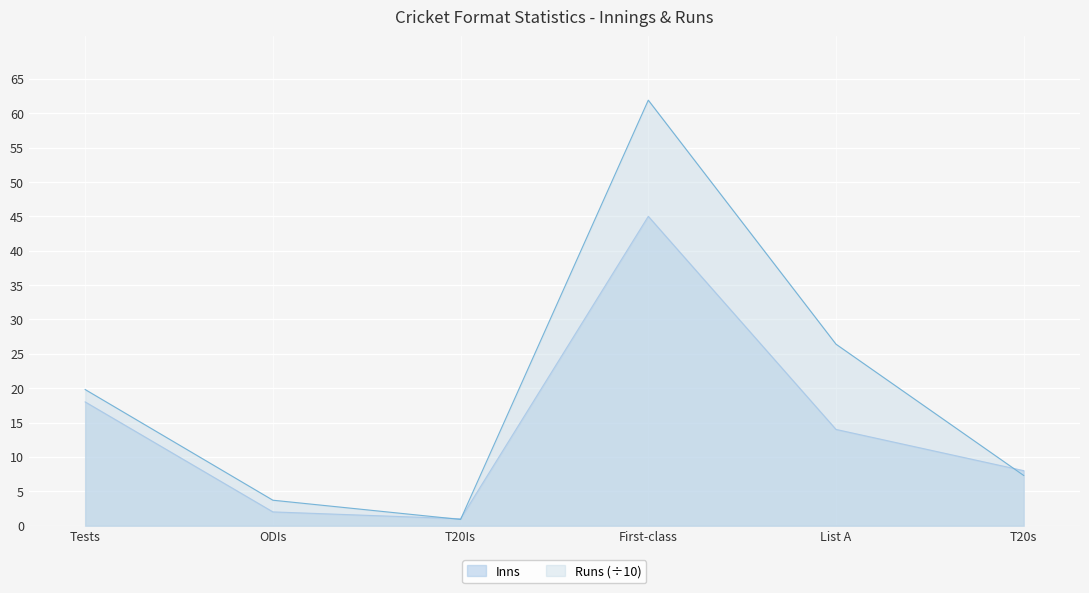

Rank the series by their maximum value, from lowest to highest.

Inns, Runs (÷10)